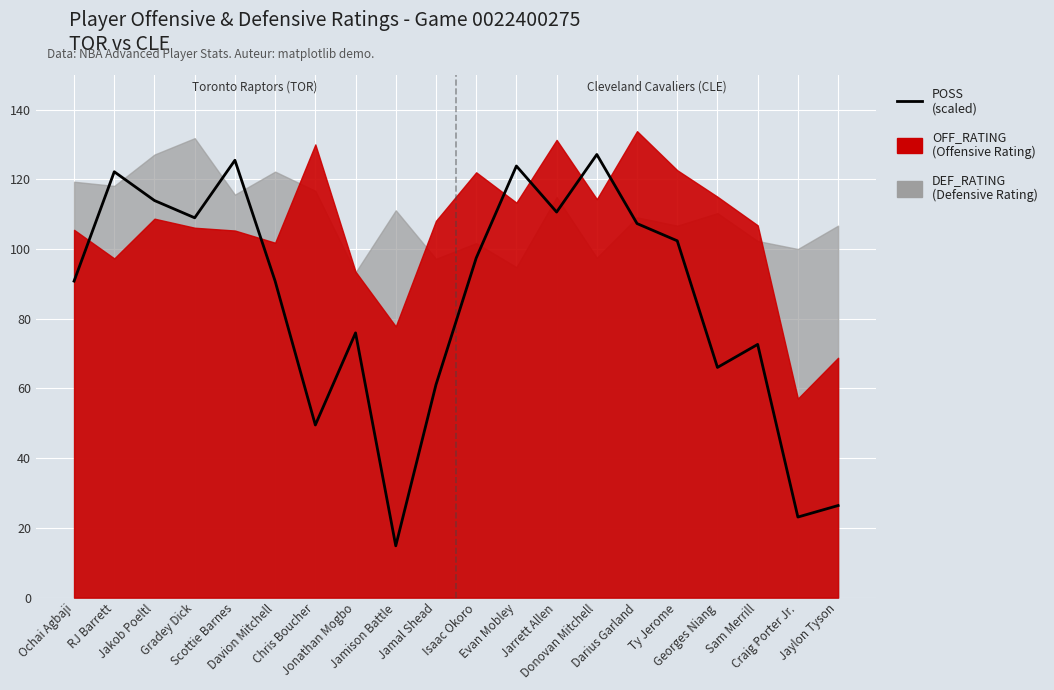

What is the value of the 3rd point from the left?

113.9